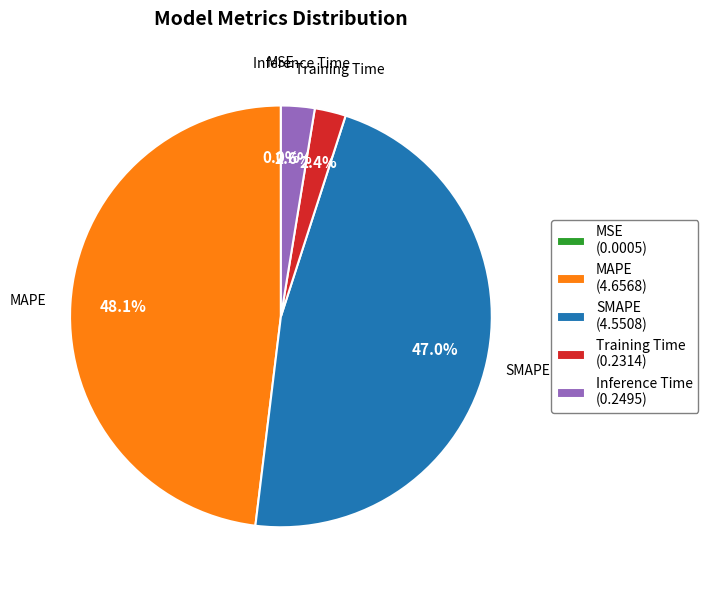

Combined, what portion of the pie is Training Time (0.2314) and SMAPE (4.5508)?

49.4%